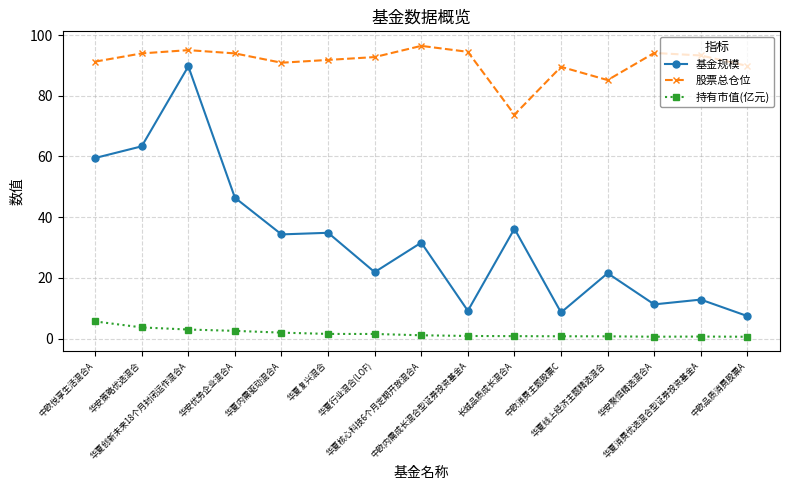

List the series in order of their overall mean, lowest first.

持有市值(亿元), 基金规模, 股票总仓位